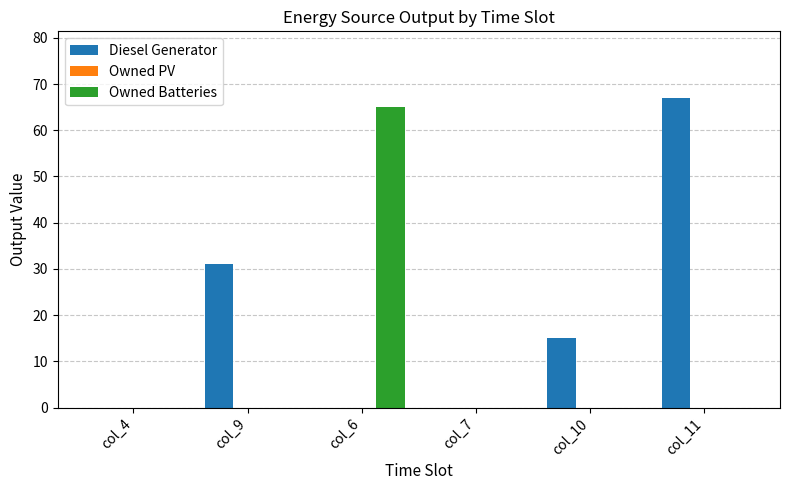

The value of Owned Batteries at col_9 is 0.0. True or false?

True